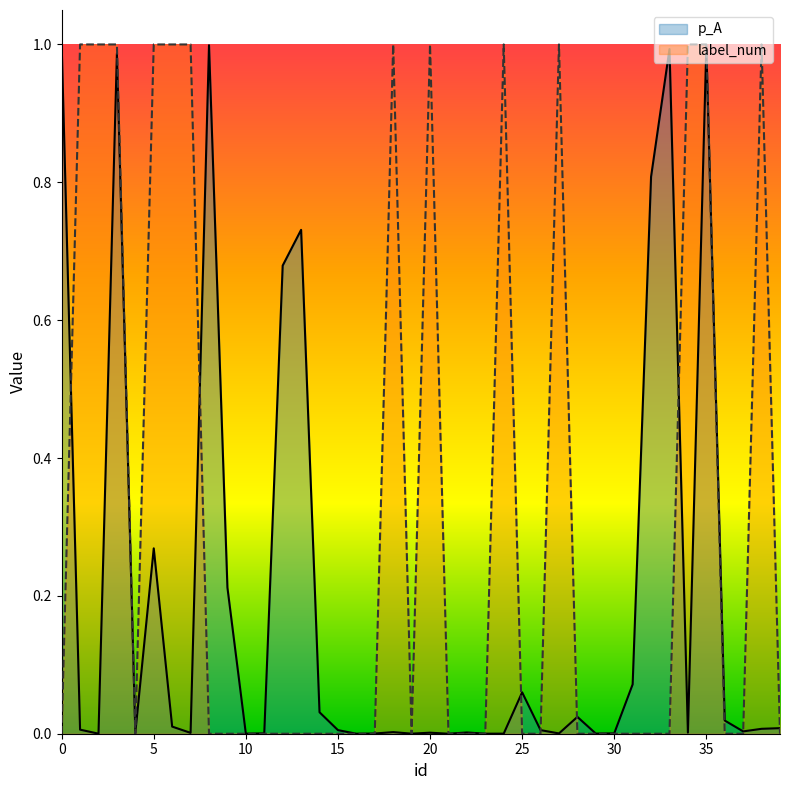

What is the difference between the second highest and second lowest values in the label_num series?

1.0